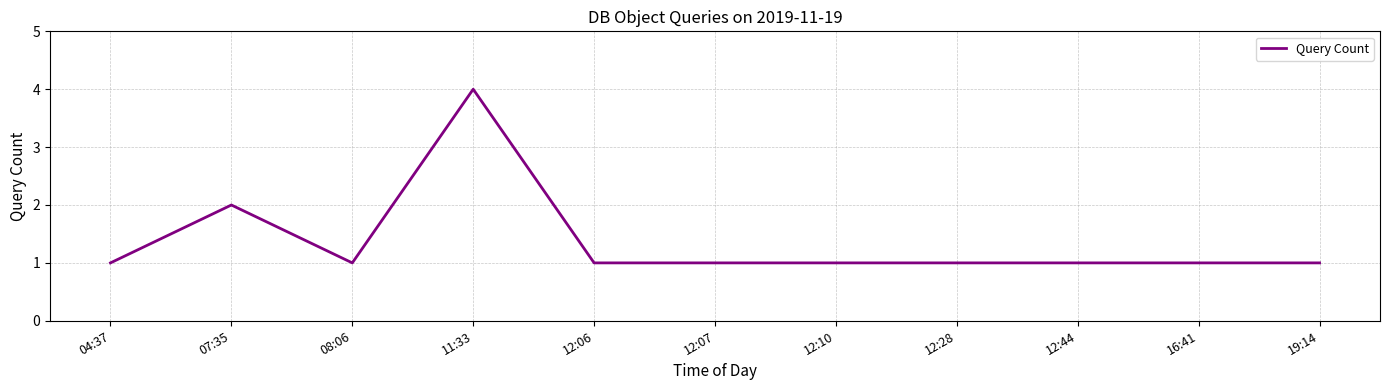

Read the value at 11:33.

4